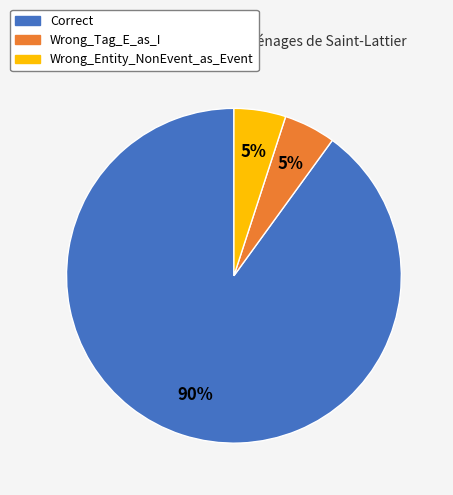

Combined, do Wrong_Tag_E_as_I and Wrong_Entity_NonEvent_as_Event account for over 50%?

No